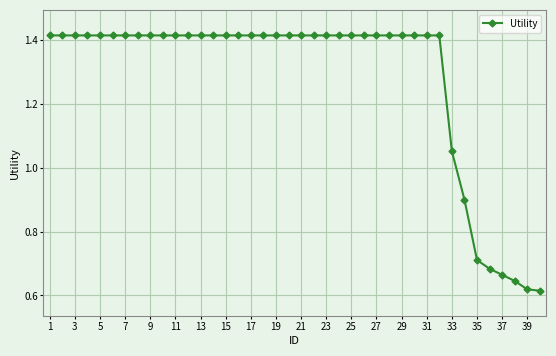

What is the difference between the maximum and second lowest values?

0.8